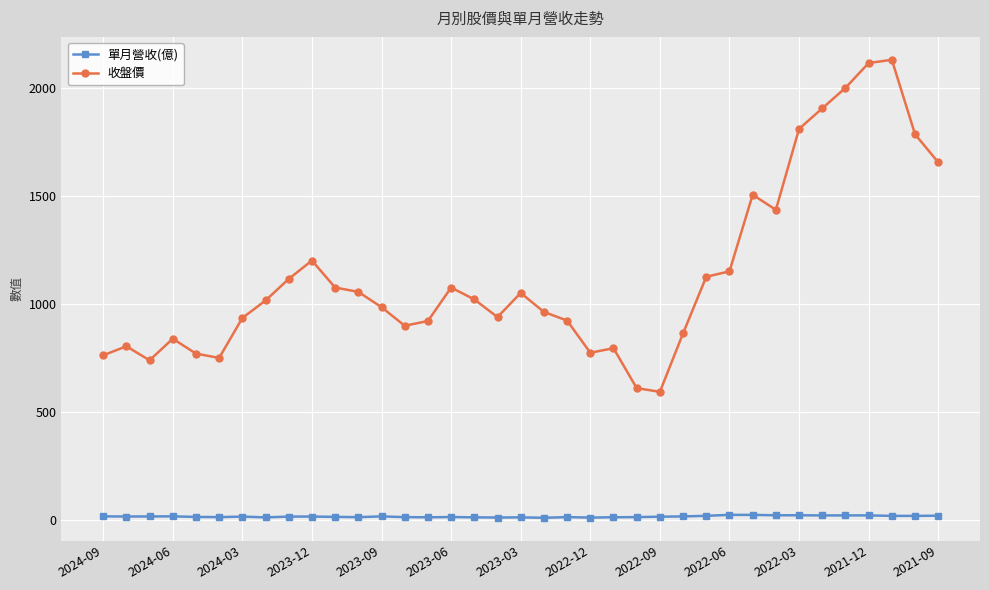

How many interior local peaks does the 收盤價 series have?

8